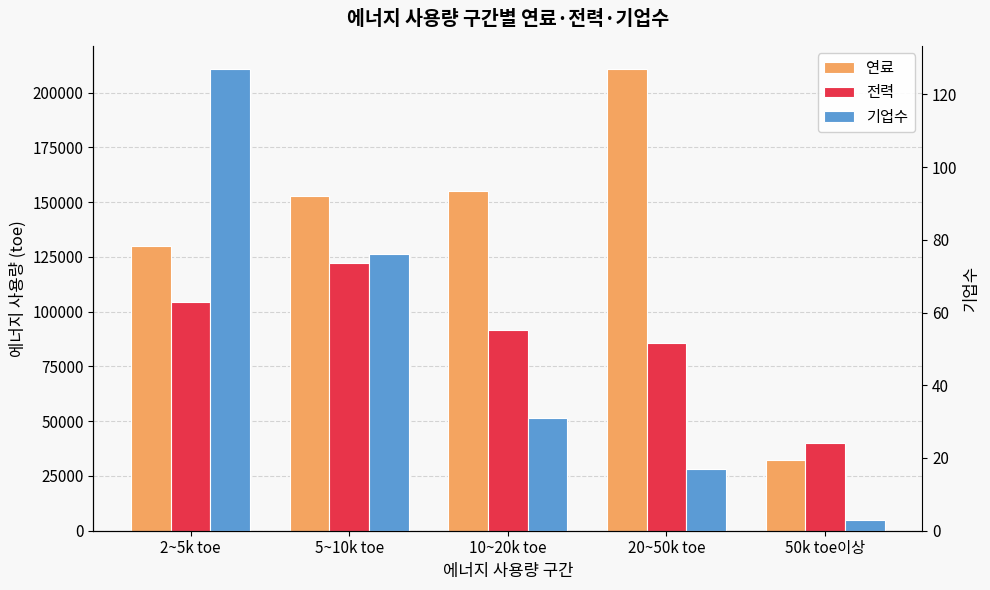

The value of 기업수 at 2~5k toe is 127. True or false?

True